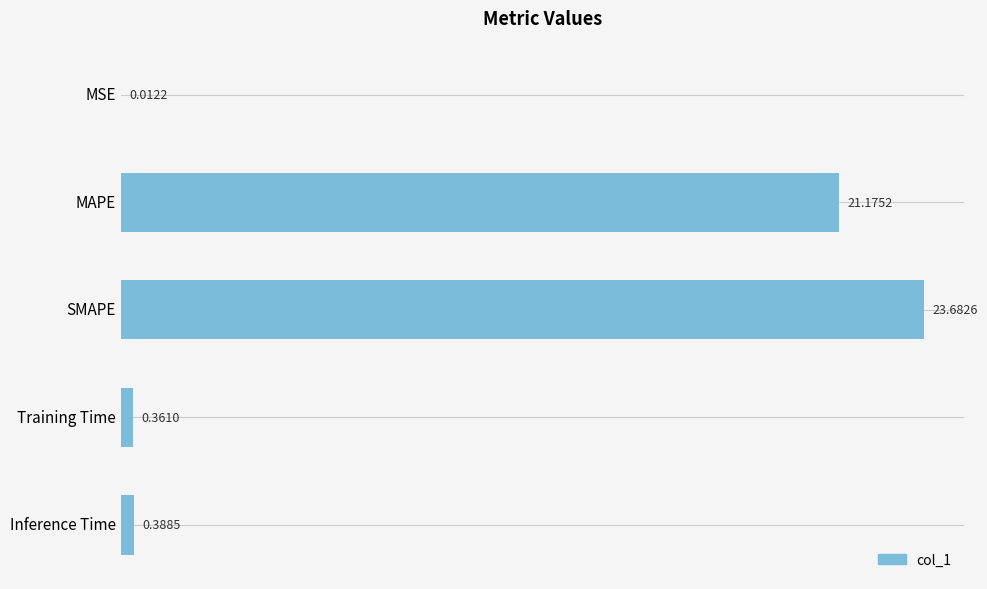

Where is the data nearest to the value 11?

MAPE